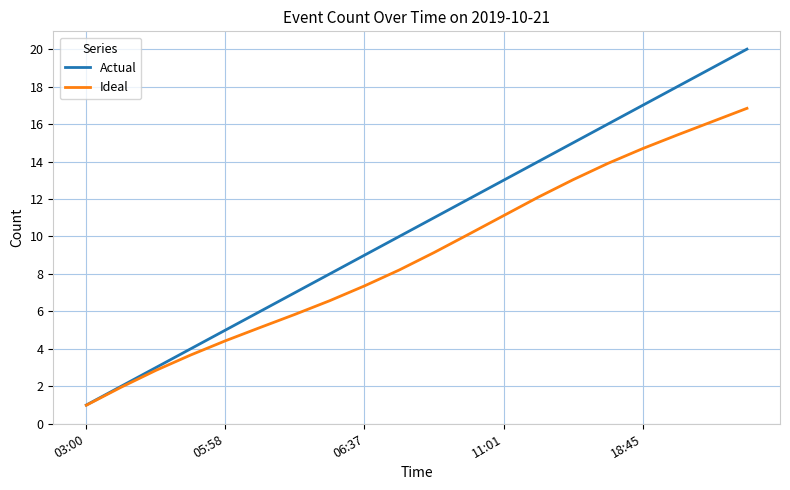

Rank the series by their maximum value, from highest to lowest.

Actual, Ideal